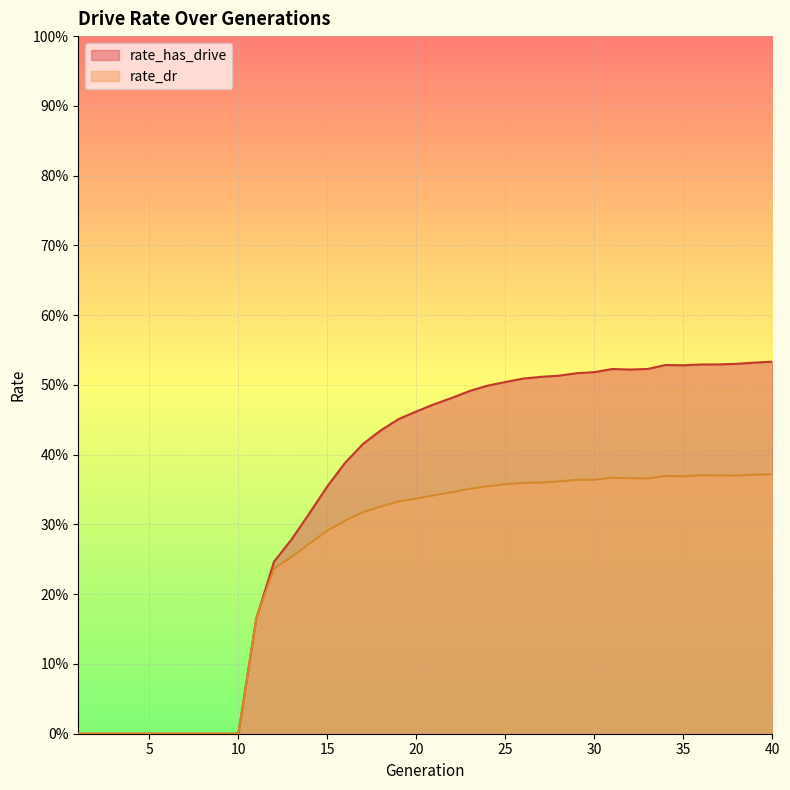

Which series has the largest range (max minus min)?

rate_has_drive